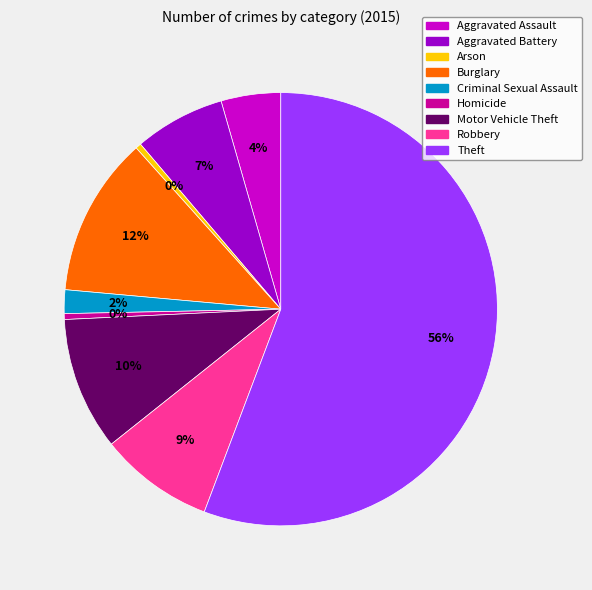

The Criminal Sexual Assault slice represents 8% of the pie. True or false?

False